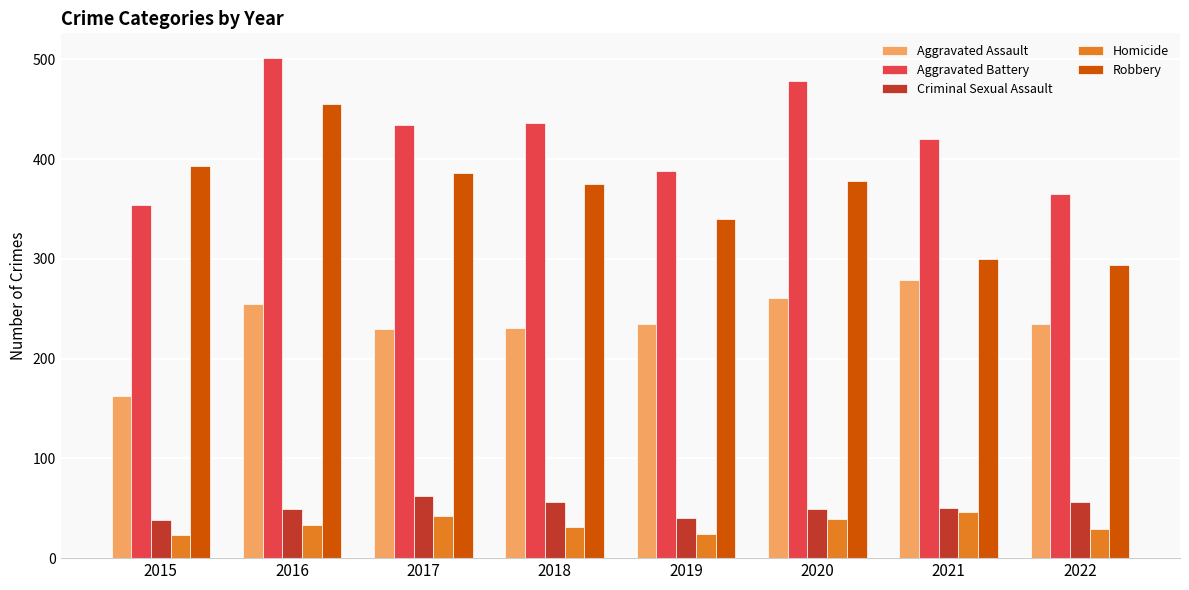

Which series changed the most between 2018 and 2022?

Robbery